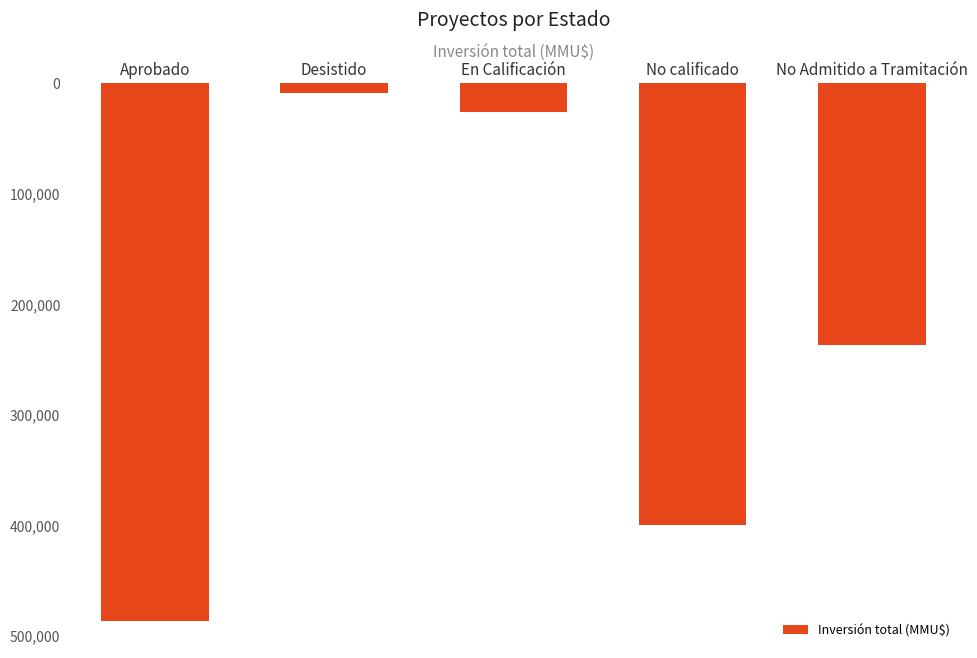

Between No Admitido a Tramitación and En Calificación, which is larger?

No Admitido a Tramitación